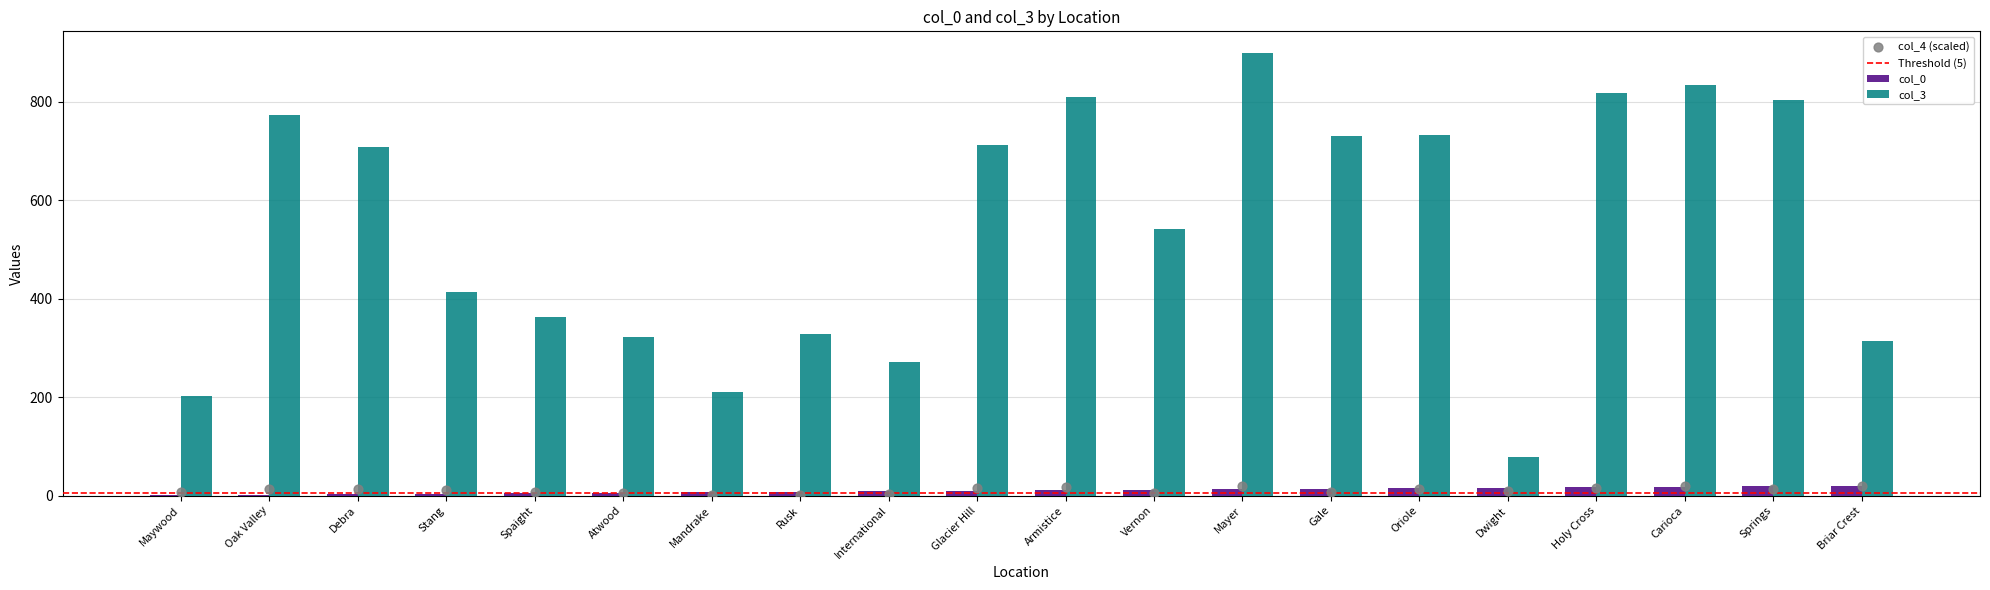

At how many categories does at least one series exceed 275?

16